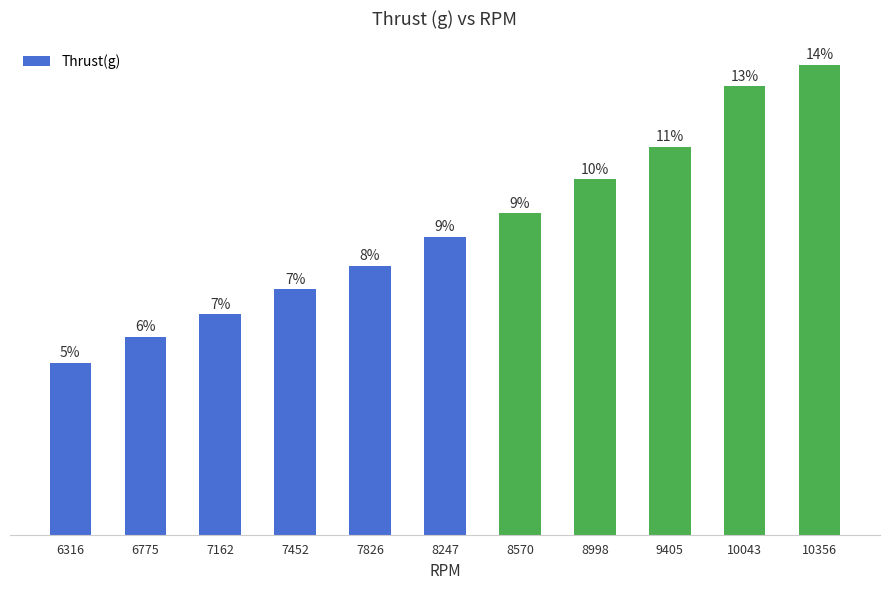

What is the change in value from 6316 to 8247?

+755